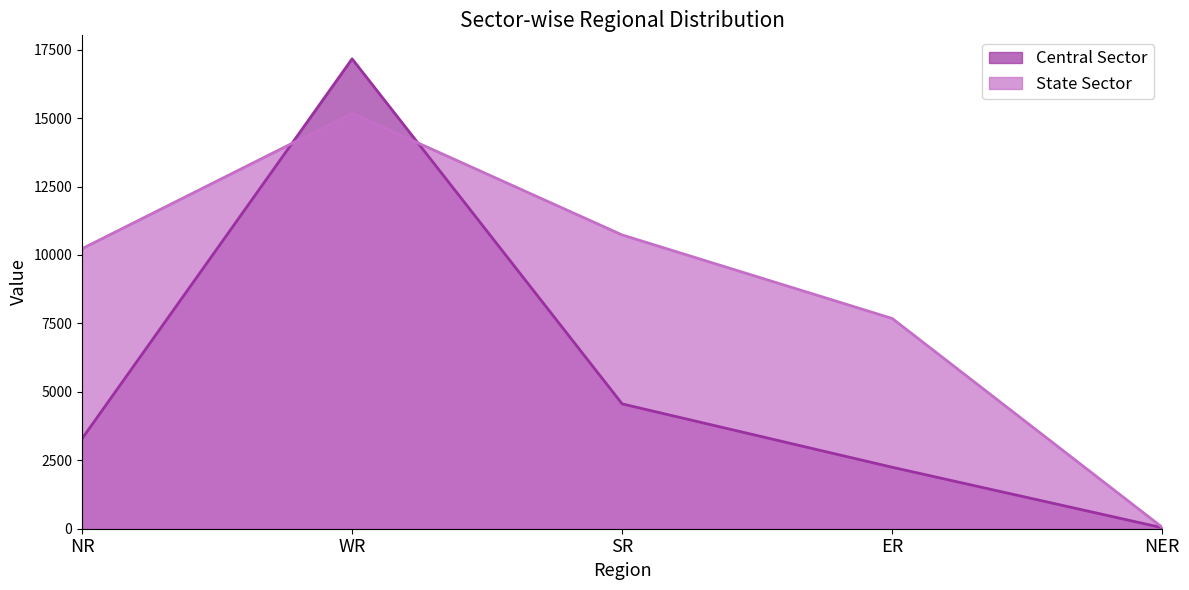

How many lines are shown in the chart?

2